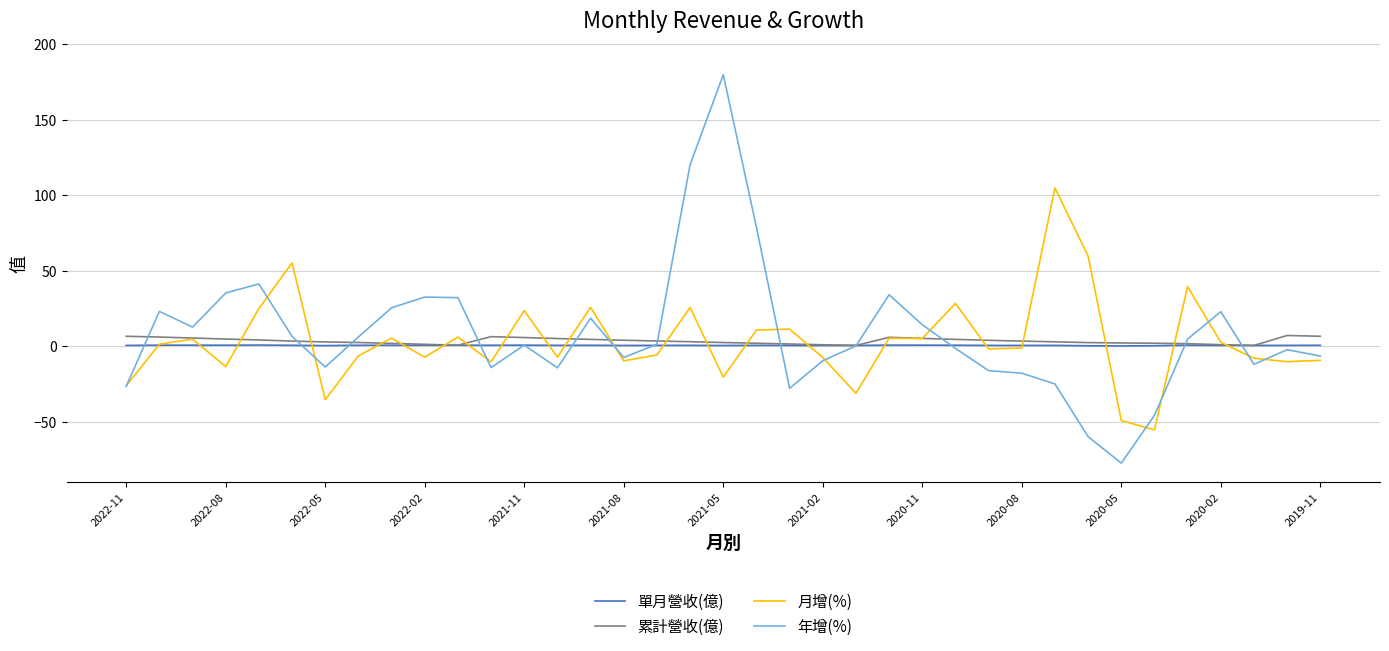

What is the smallest value displayed?

-77.4